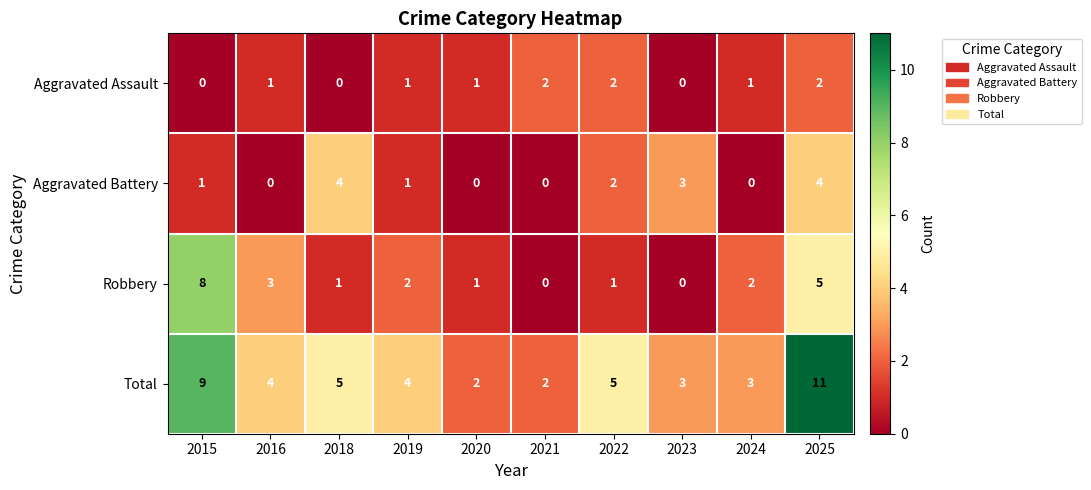

At which label does Robbery reach its peak?

2015